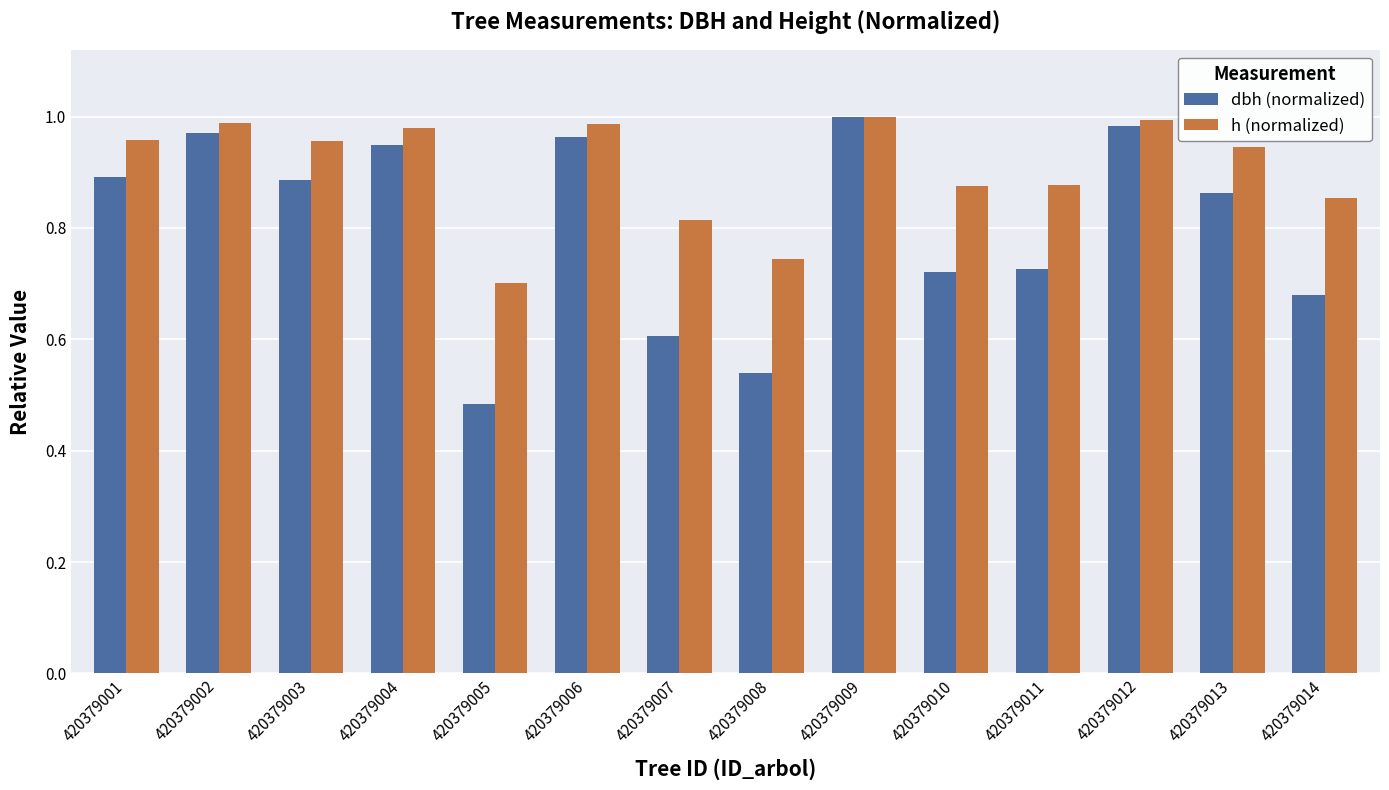

At 420379007, list the series in order from largest to smallest.

h (normalized), dbh (normalized)